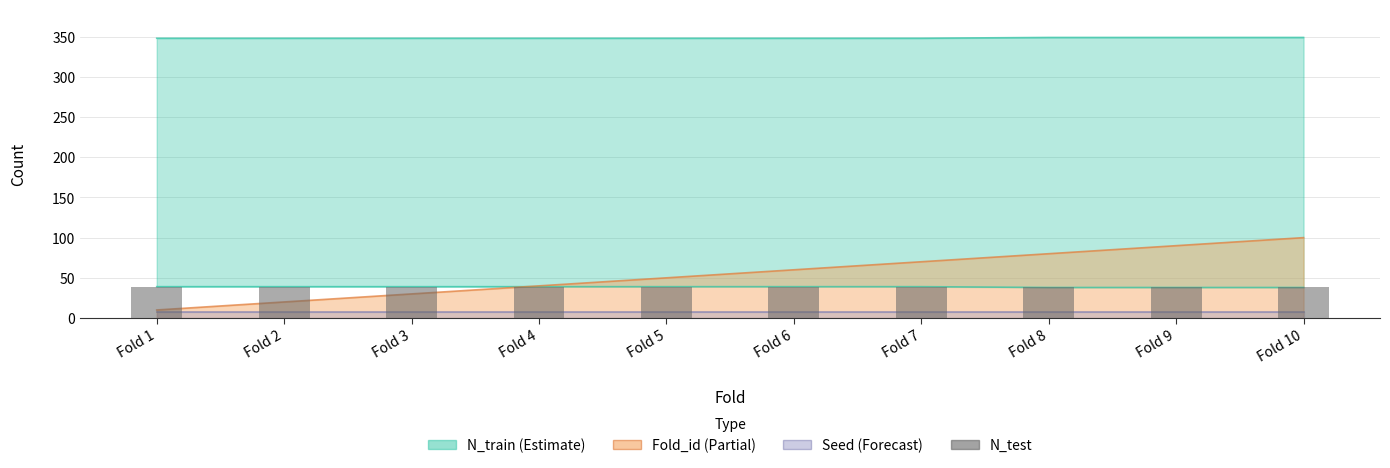

True or false: the data shows 39 at Fold 5.

True